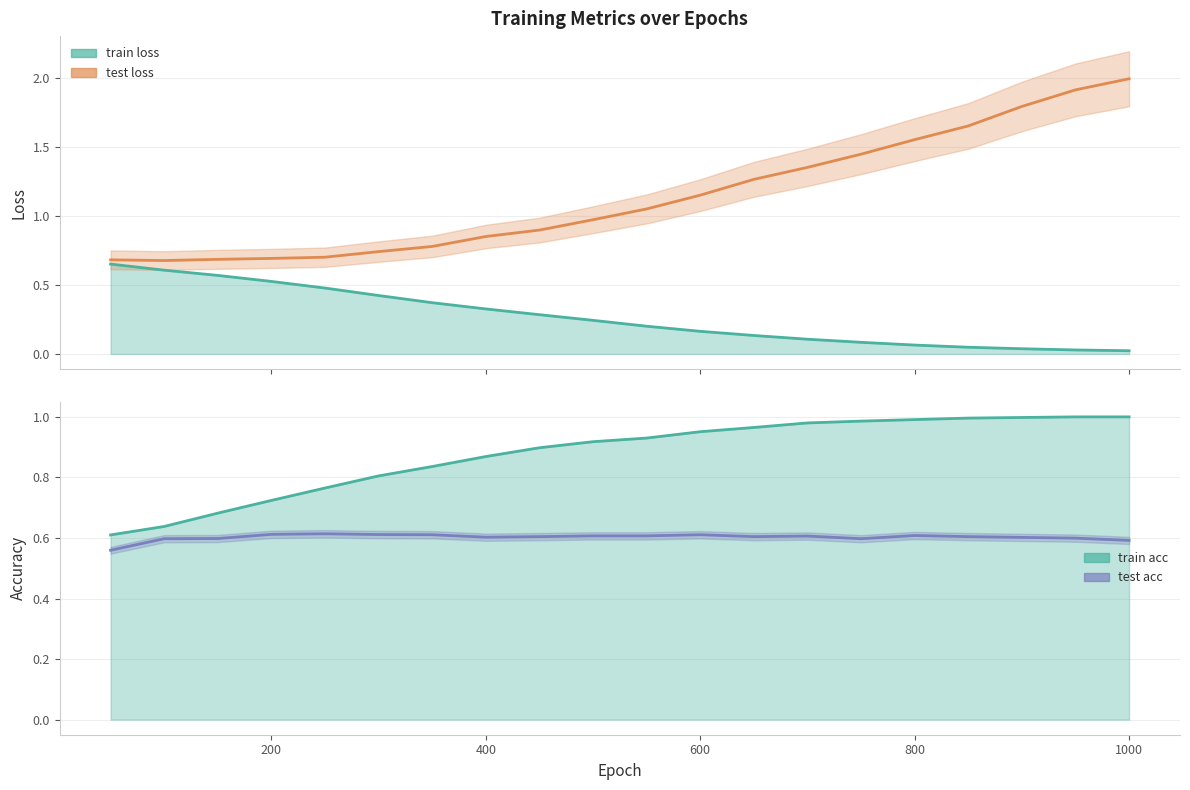

Is it true that train loss equals 0.0 at 900?

True